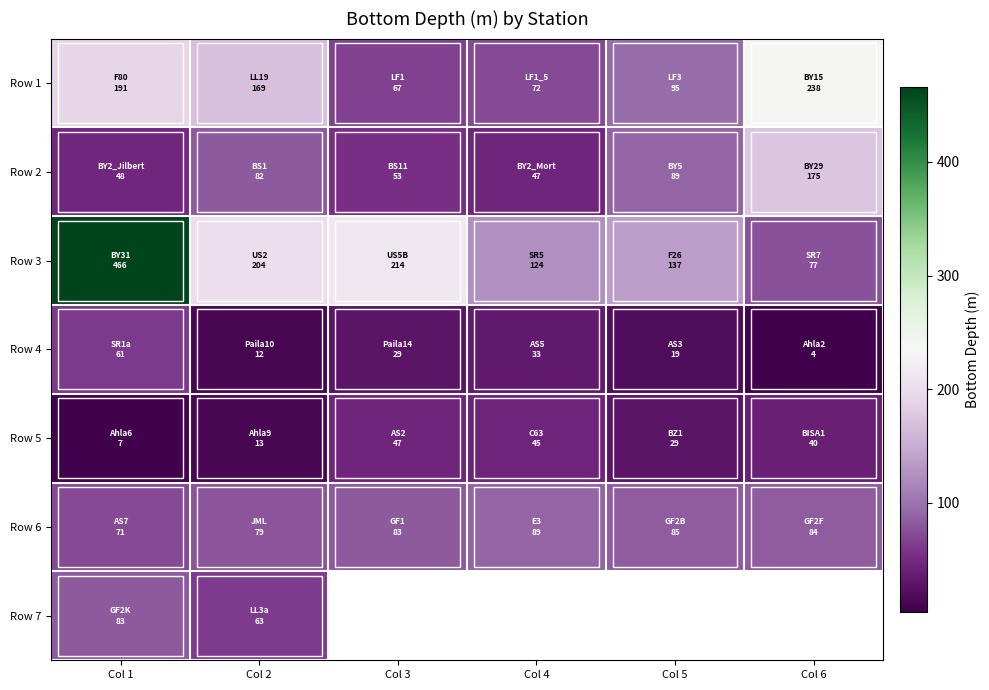

What is the difference between the maximum and minimum values in the Row 3 series?

389.0